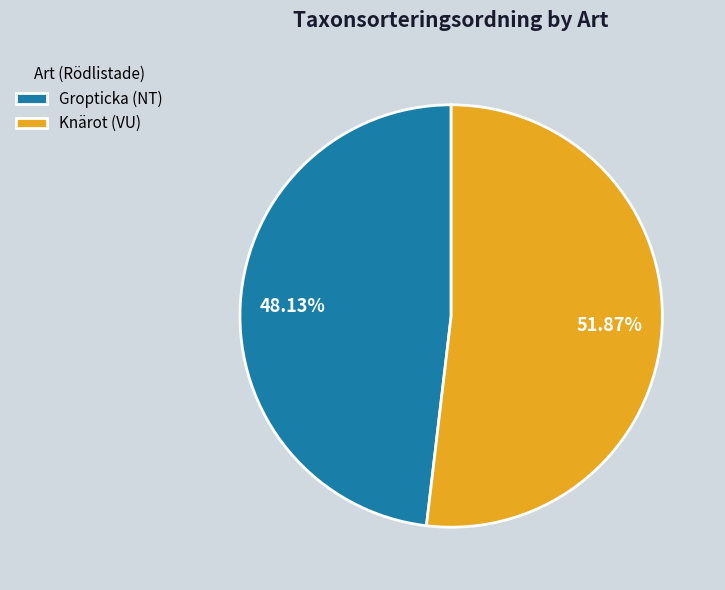

The Knärot (VU) slice represents 66% of the pie. True or false?

False